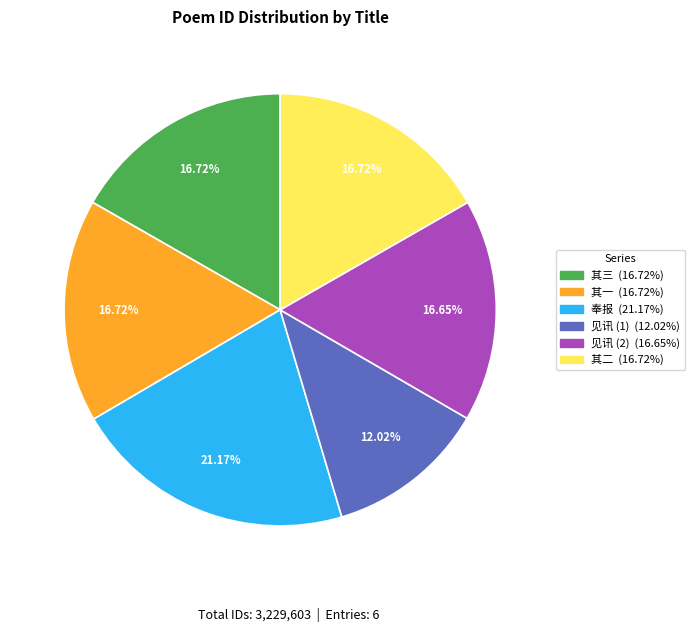

Does any single category account for the majority?

No